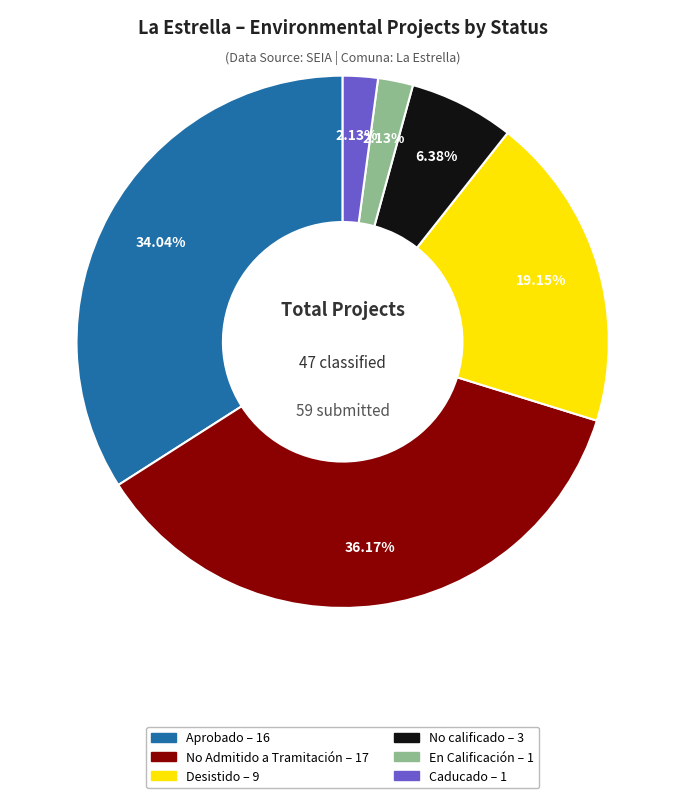

How many segments does this pie chart have?

6